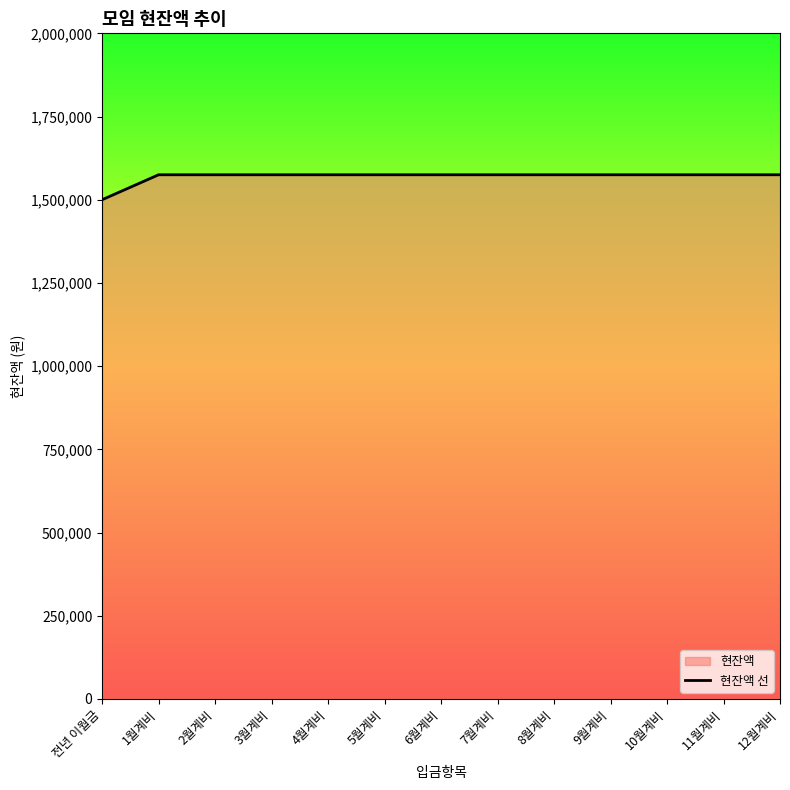

What is the sum of the values at 3월계비 and 8월계비?

3150000